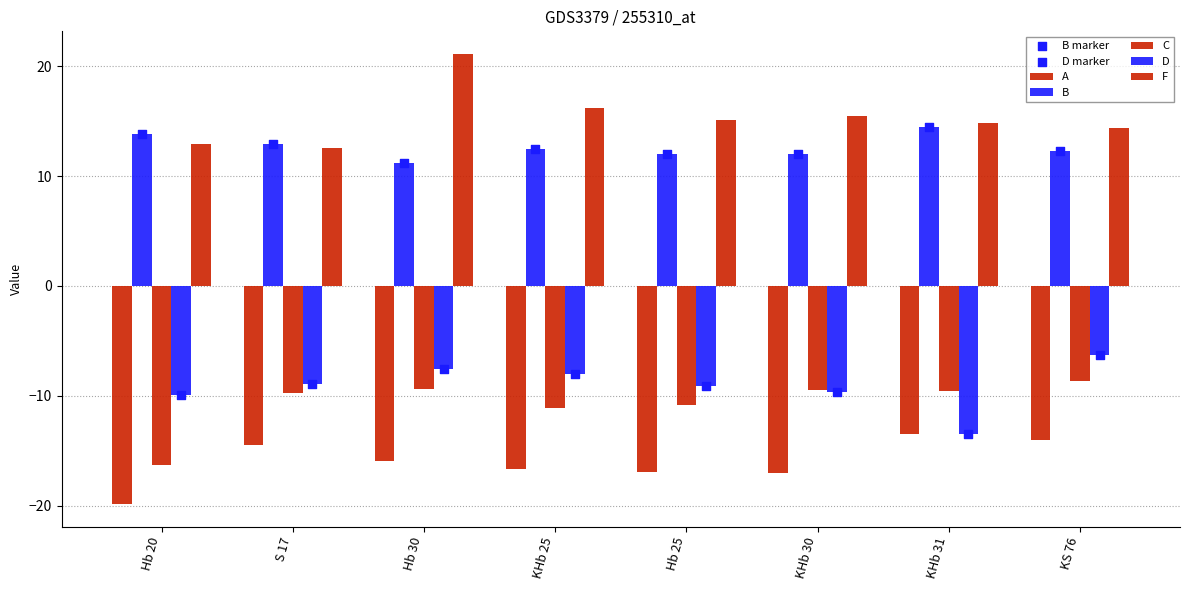

Which series contains the lowest Y value?

A